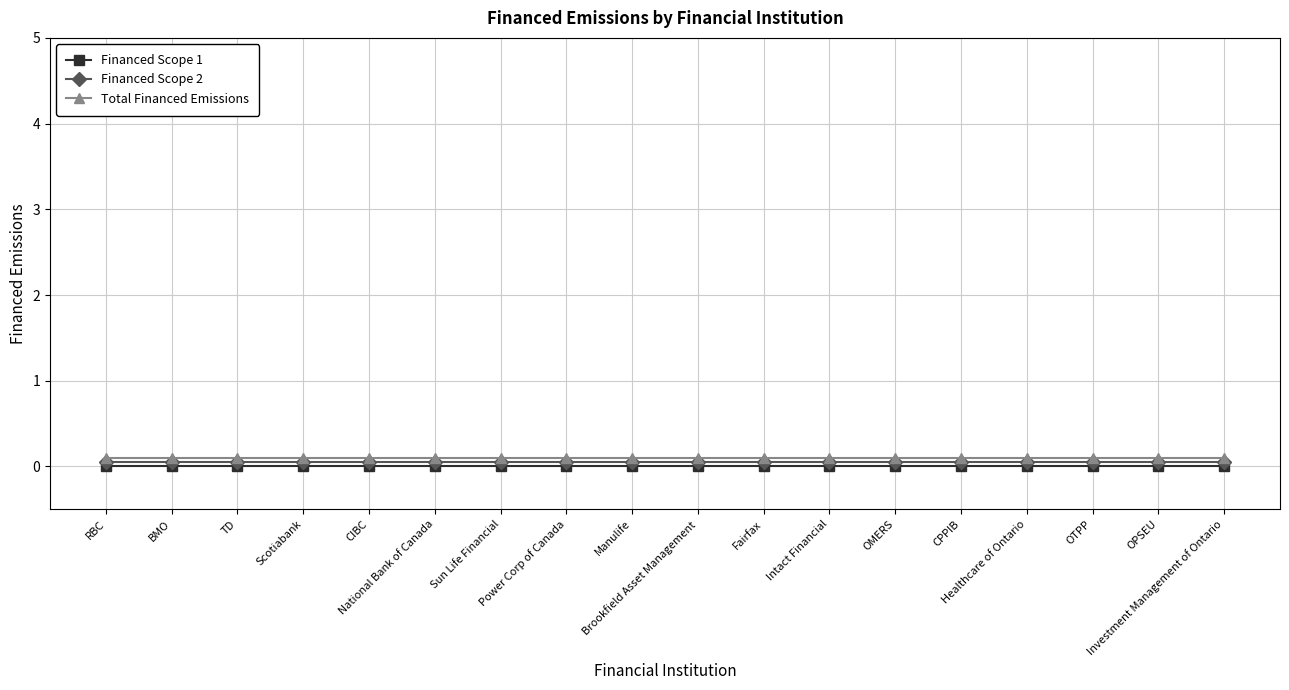

How many lines are shown in the chart?

3